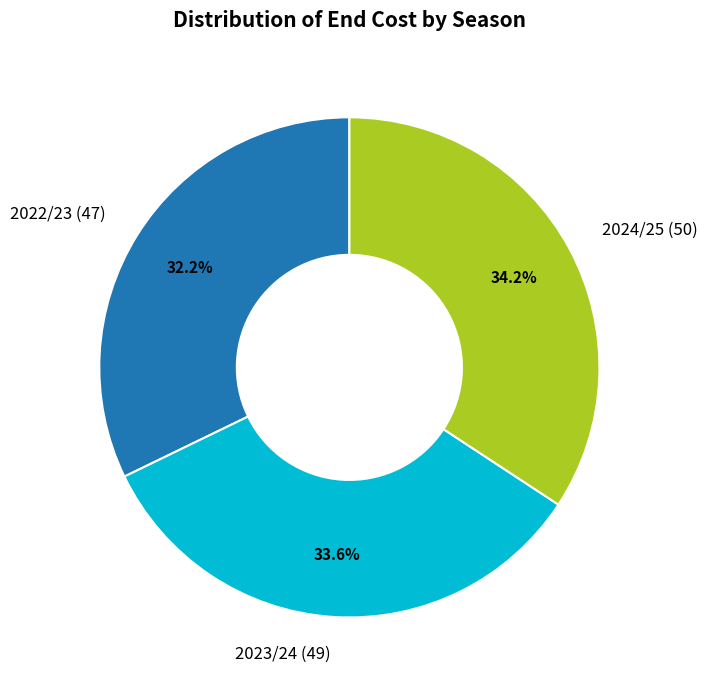

Is there any slice that represents more than half of the pie?

No